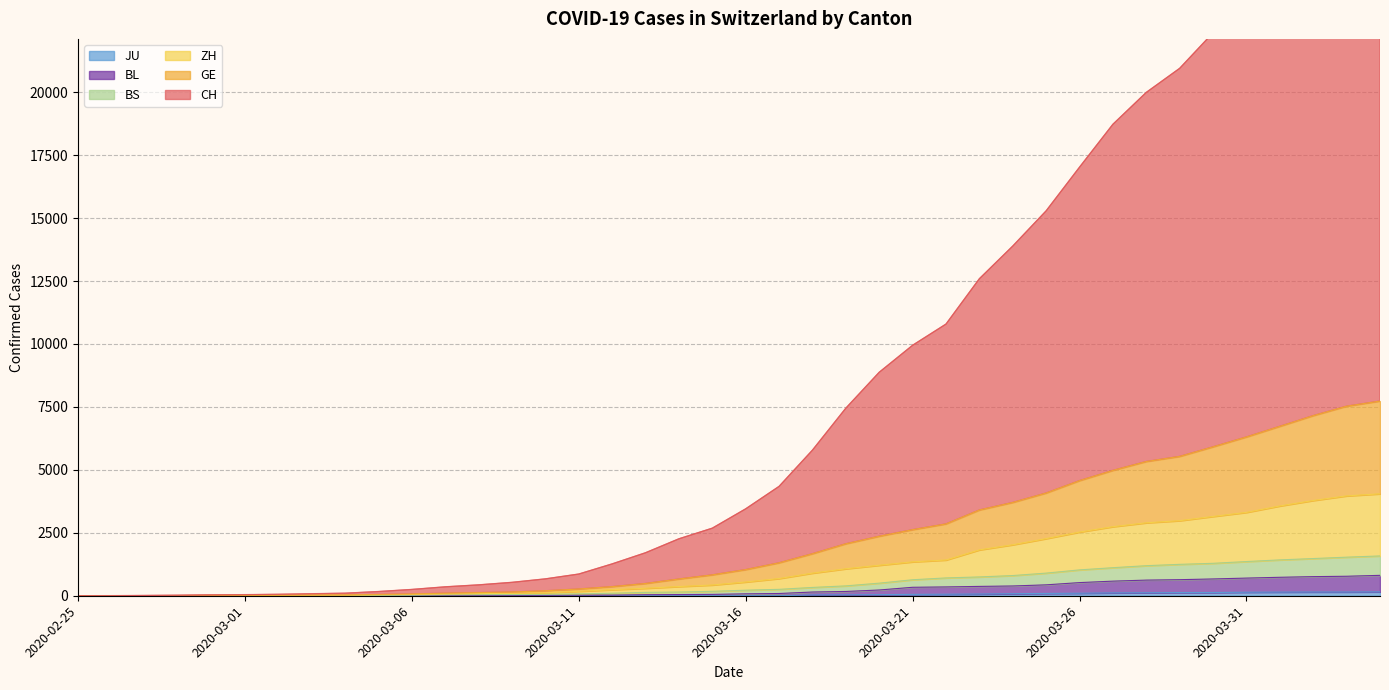

Does the chart have visible grid lines?

Yes